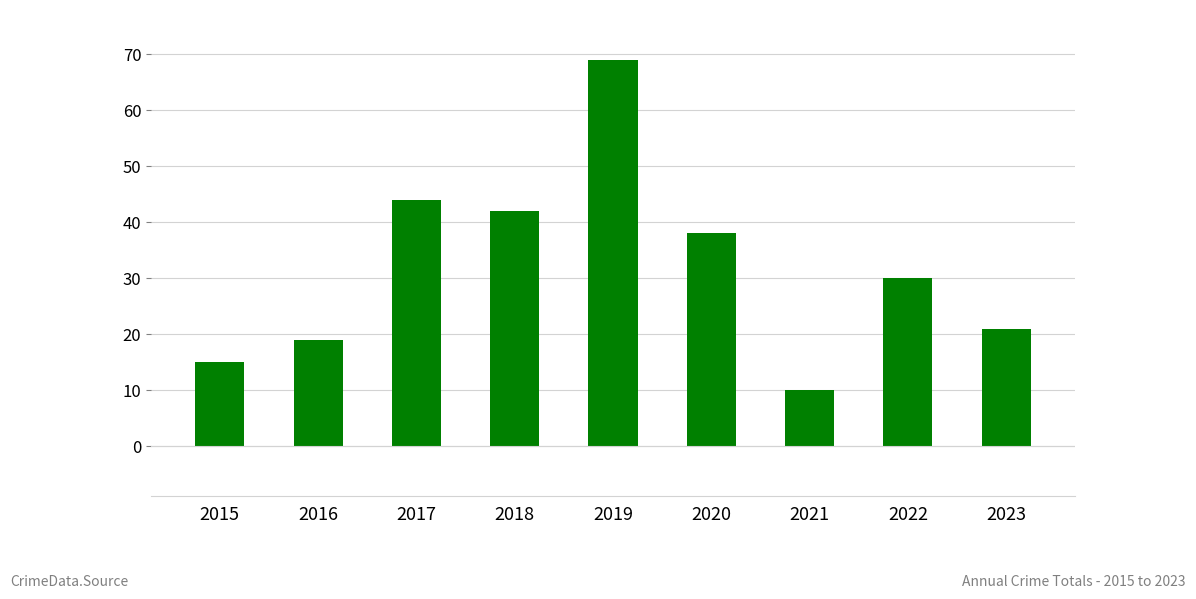

What is the value of the 5th bar from the left?

69